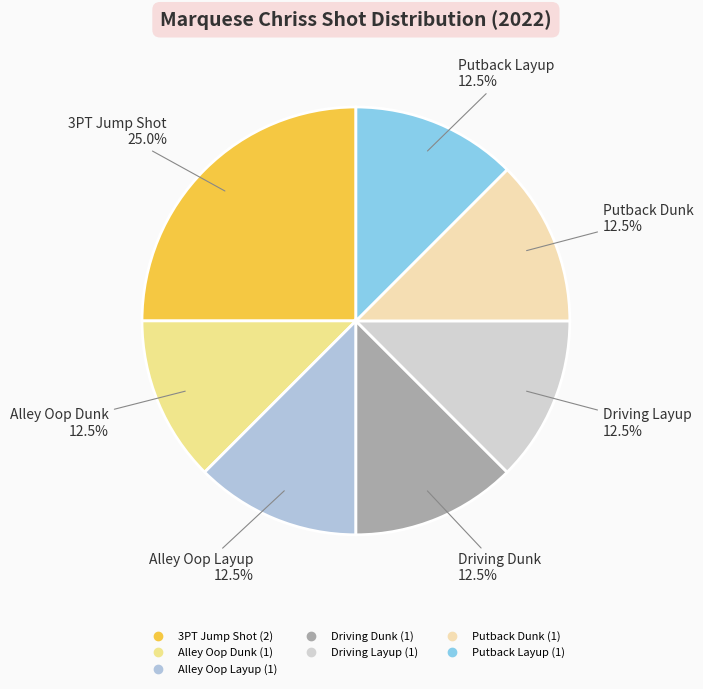

To the nearest percent, what is the average slice percentage?

14%